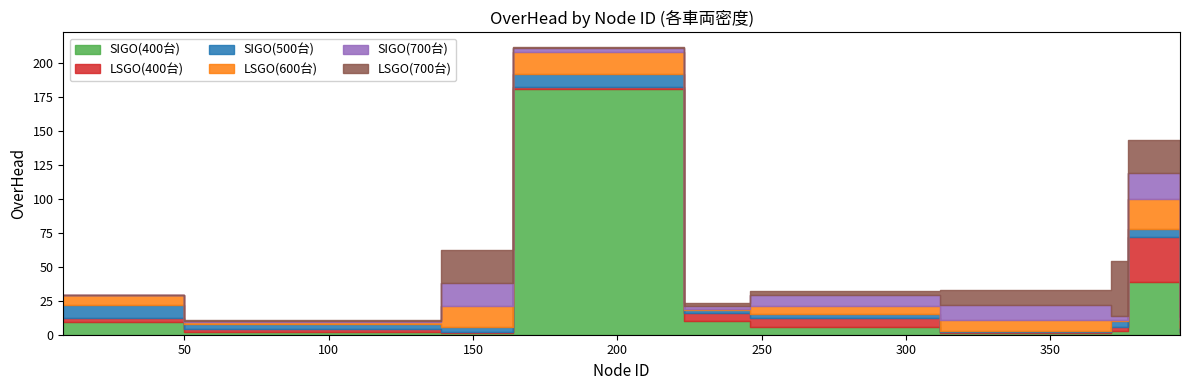

Reading left to right, extract all data points from this chart.

SIGO(400台): 8=9	50=2	139=1	164=181	223=10	246=6	312=1	371=3	377=39	395=1
LSGO(400台): 8=3	50=2	139=1	164=1	223=6	246=6	312=1	371=3	377=33	395=1
SIGO(500台): 8=10	50=4	139=4	164=10	223=2	246=3	312=1	371=4	377=6	395=3
LSGO(600台): 8=7	50=1	139=15	164=16	223=1	246=6	312=8	371=1	377=22	395=6
SIGO(700台): 8=0	50=1	139=17	164=3	223=2	246=8	312=11	371=3	377=19	395=2
LSGO(700台): 8=0	50=1	139=24	164=1	223=2	246=3	312=11	371=40	377=24	395=12